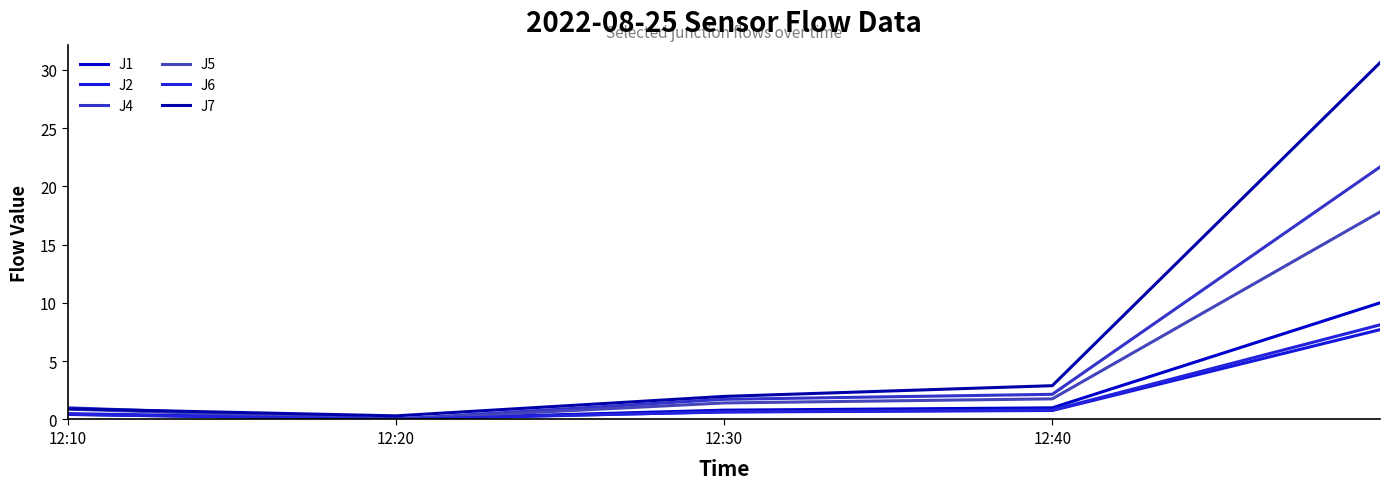

What is the maximum value shown in the chart?

30.6